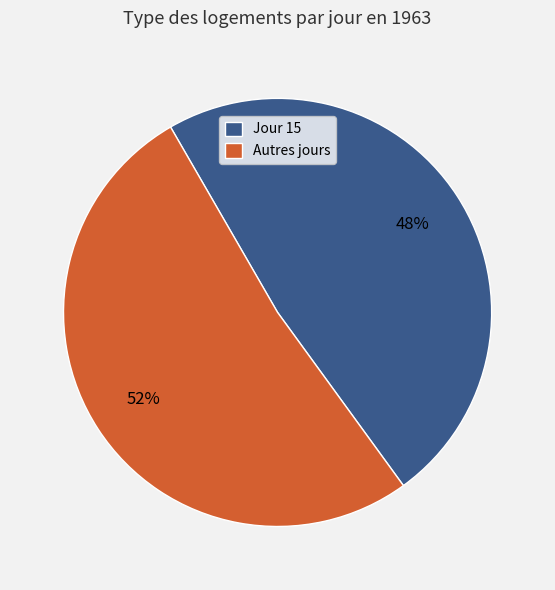

To the nearest percent, what is the average slice percentage?

50%